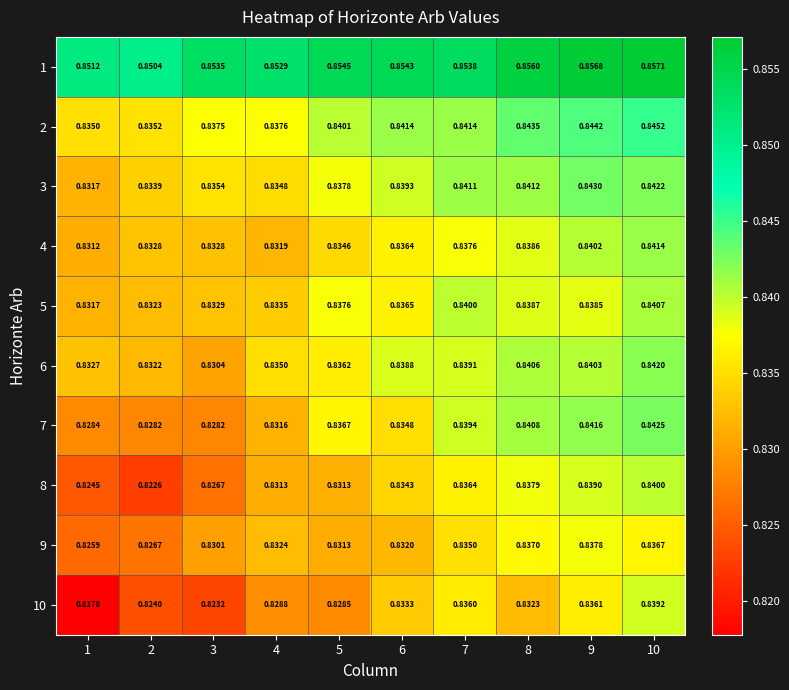

Count the number of data series in this chart.

10